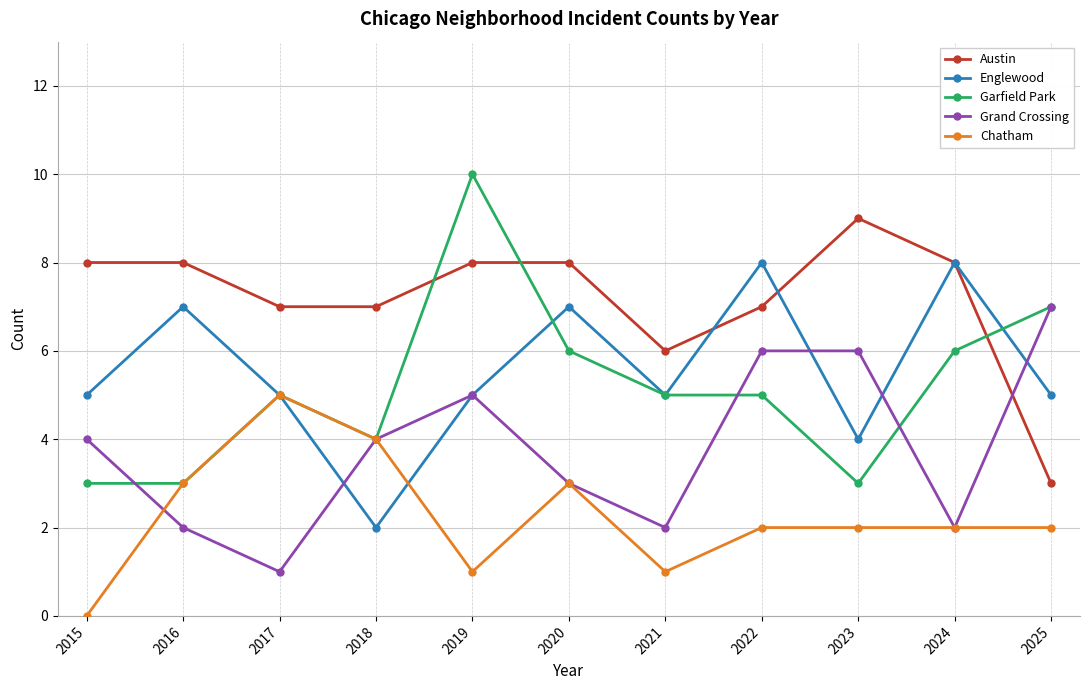

Reading right to left, extract all data points from this chart.

Austin: 3	8	9	7	6	8	8	7	7	8	8
Englewood: 5	8	4	8	5	7	5	2	5	7	5
Garfield Park: 7	6	3	5	5	6	10	4	5	3	3
Grand Crossing: 7	2	6	6	2	3	5	4	1	2	4
Chatham: 2	2	2	2	1	3	1	4	5	3	0